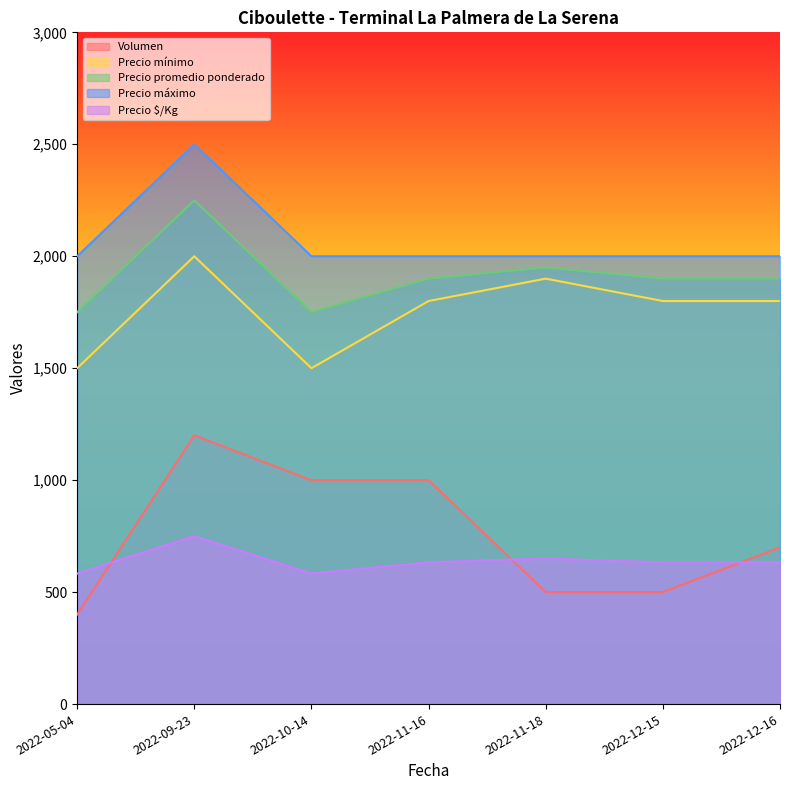

Which series has the largest range (max minus min)?

Volumen